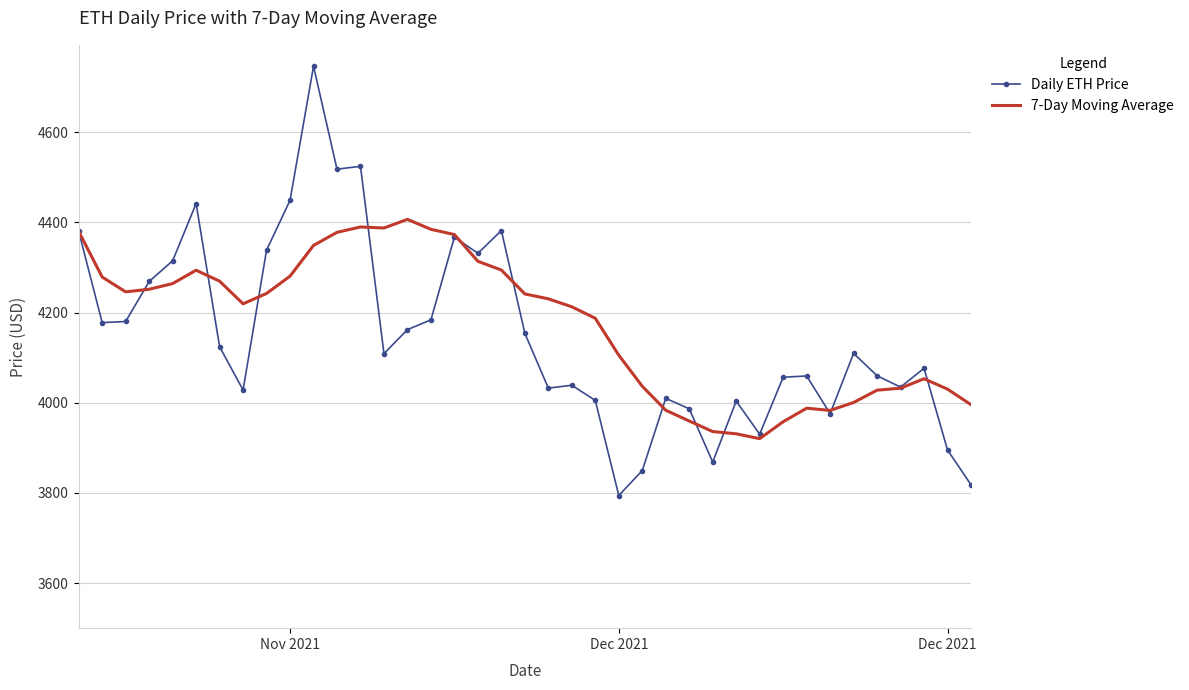

Which series has the largest range (max minus min)?

Daily ETH Price